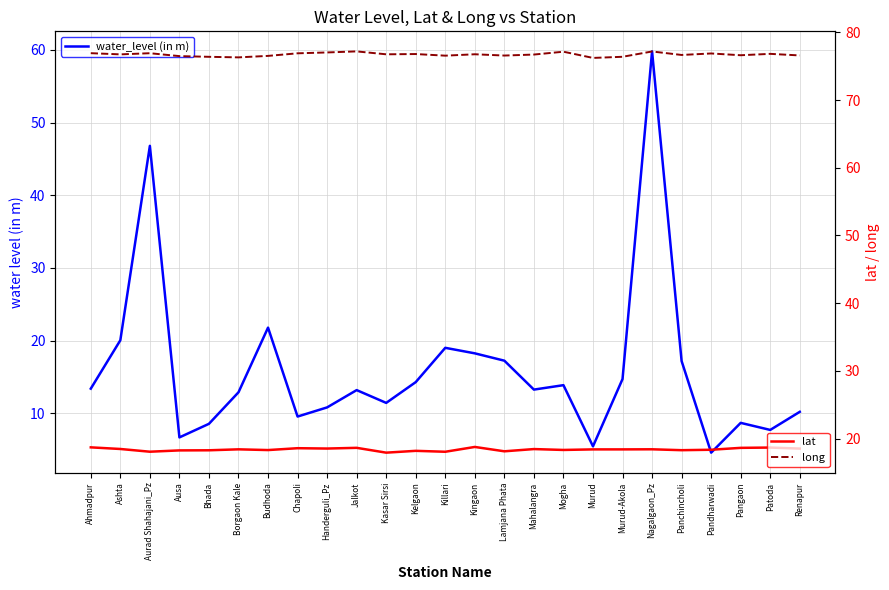

List the labels in order of lat value, largest first.

Kingaon, Ahmadpur, Patoda, Jalkot, Pangaon, Chapoli, Handerguli_Pz, Renapur, Ashta, Mahalangra, Nagalgaon_Pz, Borgaon Kale, Murud, Murud-Akola, Pandharwadi, Mogha, Budhoda, Panchincholi, Bhada, Ausa, Kelgaon, Lamjana Phata, Aurad Shahajani_Pz, Killari, Kasar Sirsi